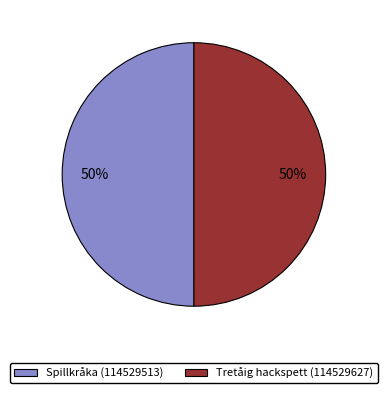

Combined, do Spillkråka (114529513) and Tretåig hackspett (114529627) account for over 50%?

Yes